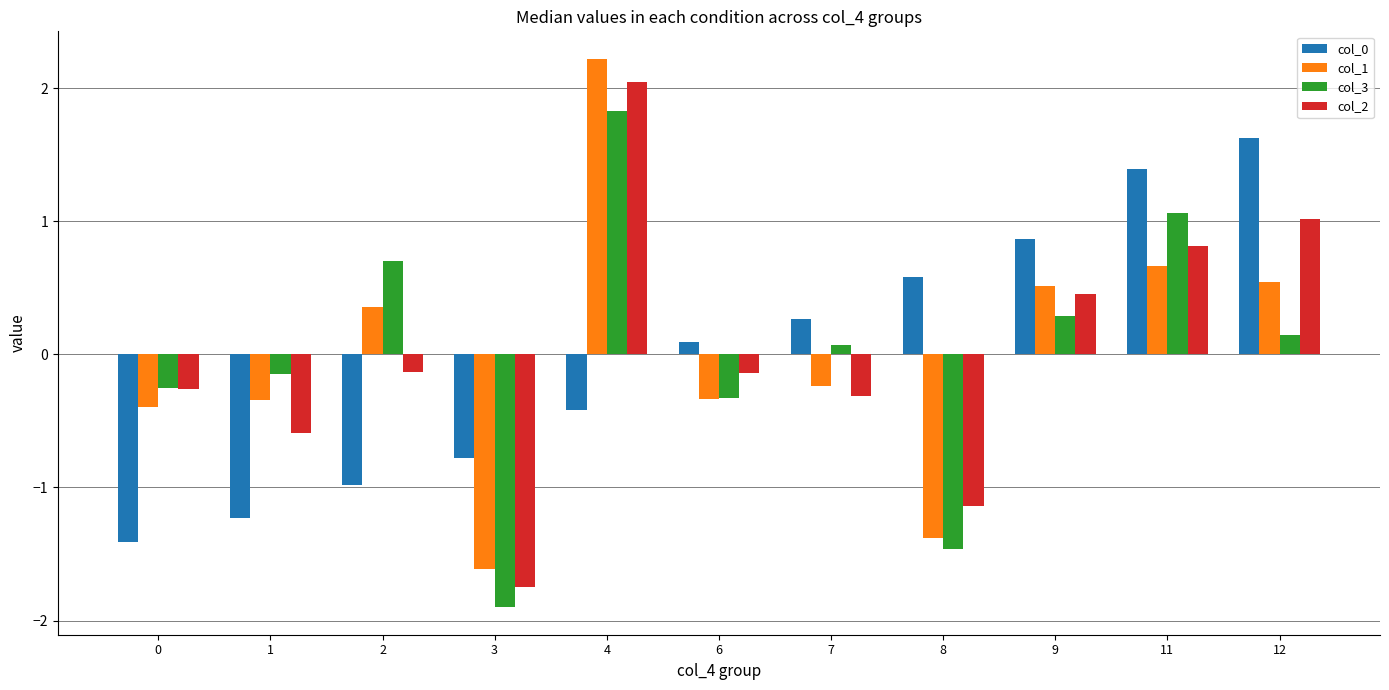

At which category is the sum across all series the highest?

4